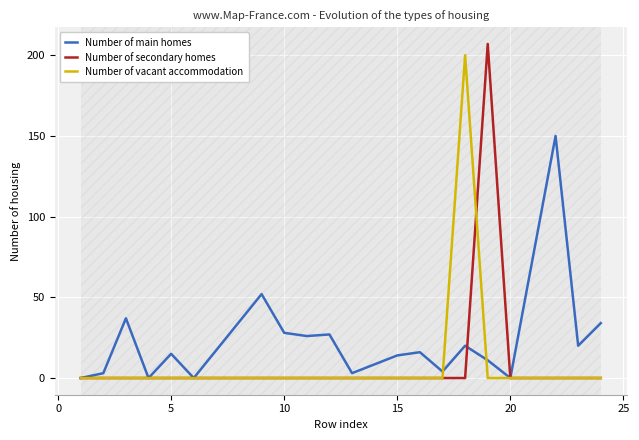

How many lines are shown in the chart?

3